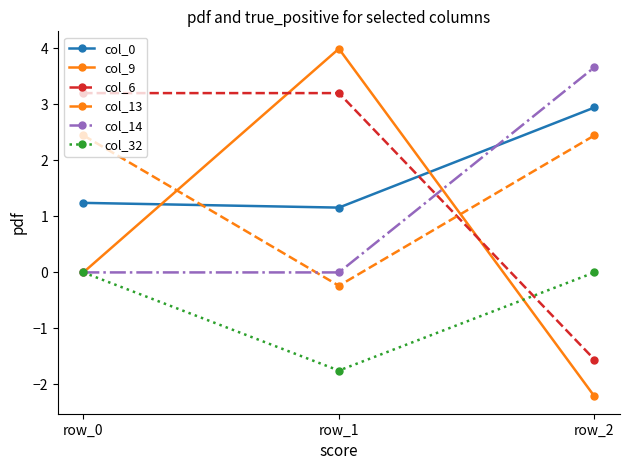

How many categories are shown in the chart?

3